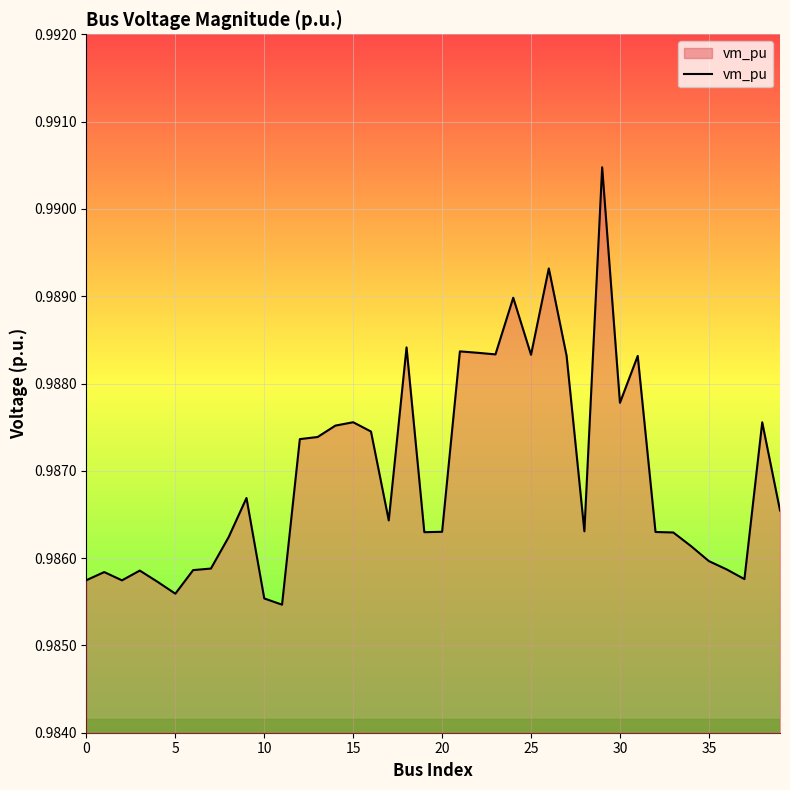

What is the smallest value displayed?

1.0